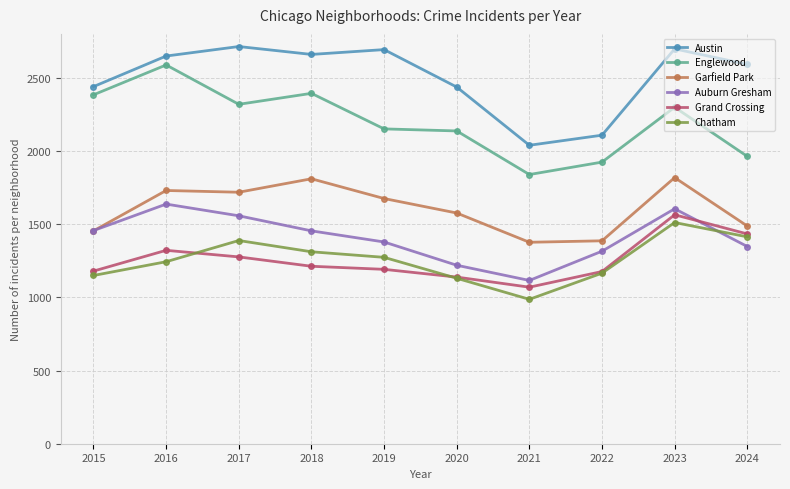

Which series has the largest total across all categories?

Austin